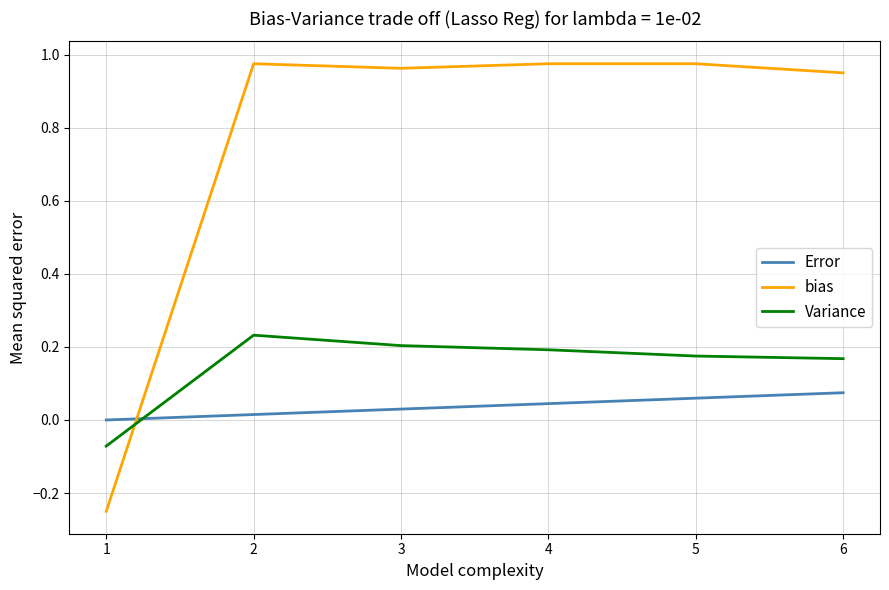

Count the Variance values in the range 0 to 1.

5